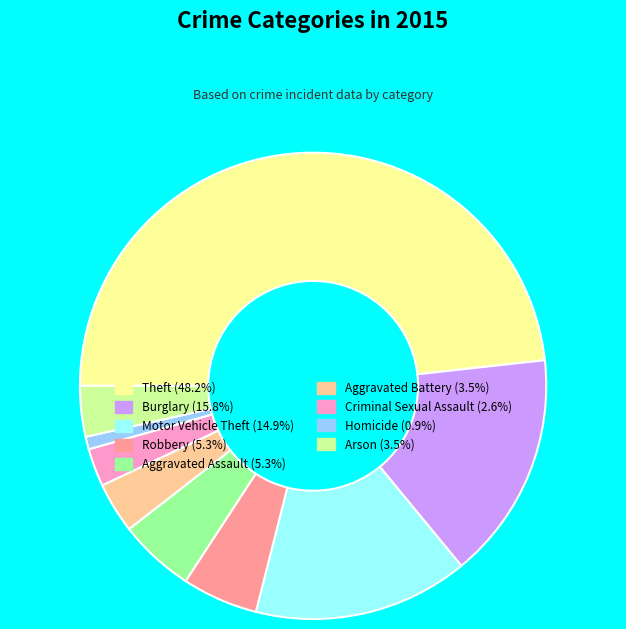

Which category has the biggest portion of the pie?

Theft